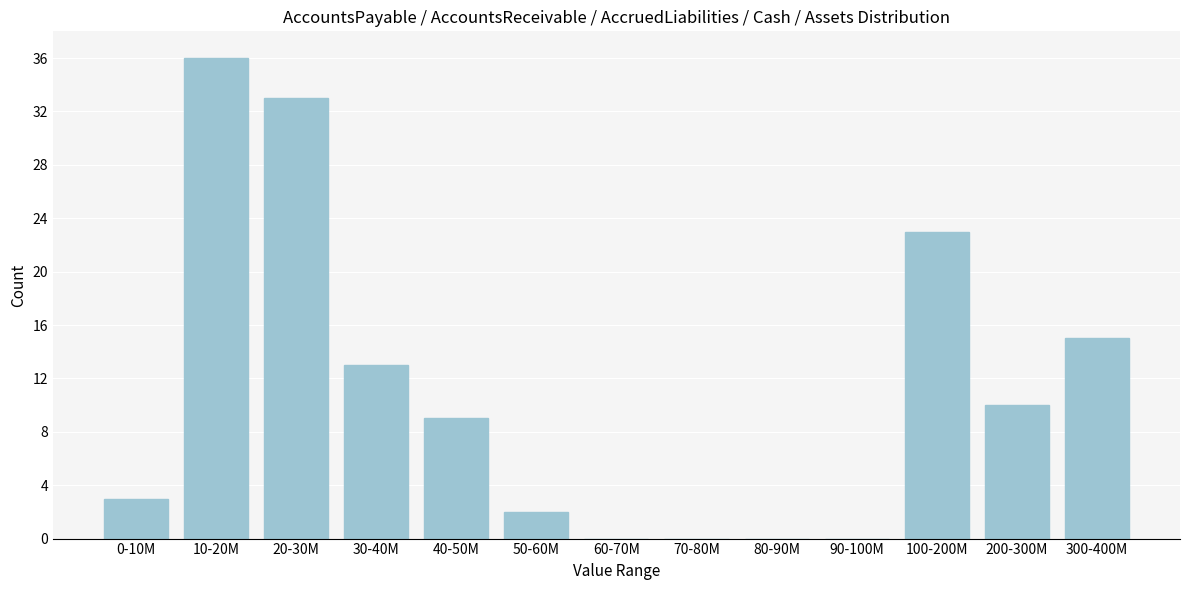

Reading right to left, transcribe all the data shown in this chart.

300-400M=15	200-300M=10	100-200M=23	90-100M=0	80-90M=0	70-80M=0	60-70M=0	50-60M=2	40-50M=9	30-40M=13	20-30M=33	10-20M=36	0-10M=3